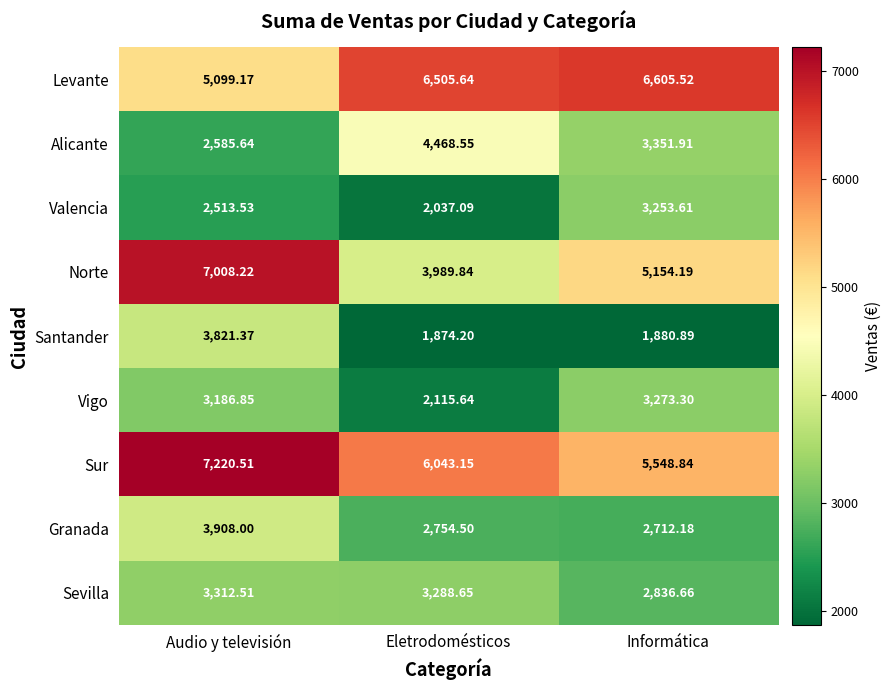

Which series has the largest total across all categories?

Sur